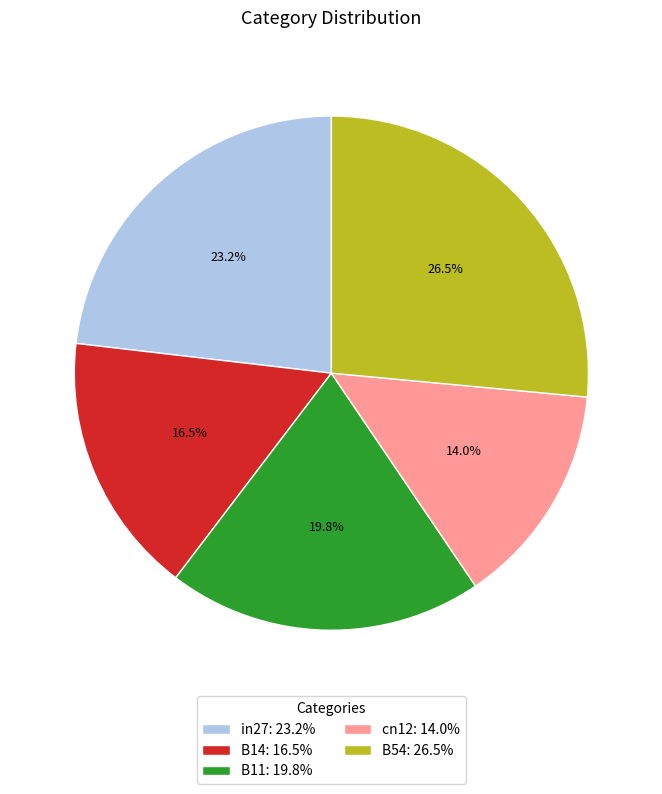

Is it true that in27 is 23% of the pie?

True